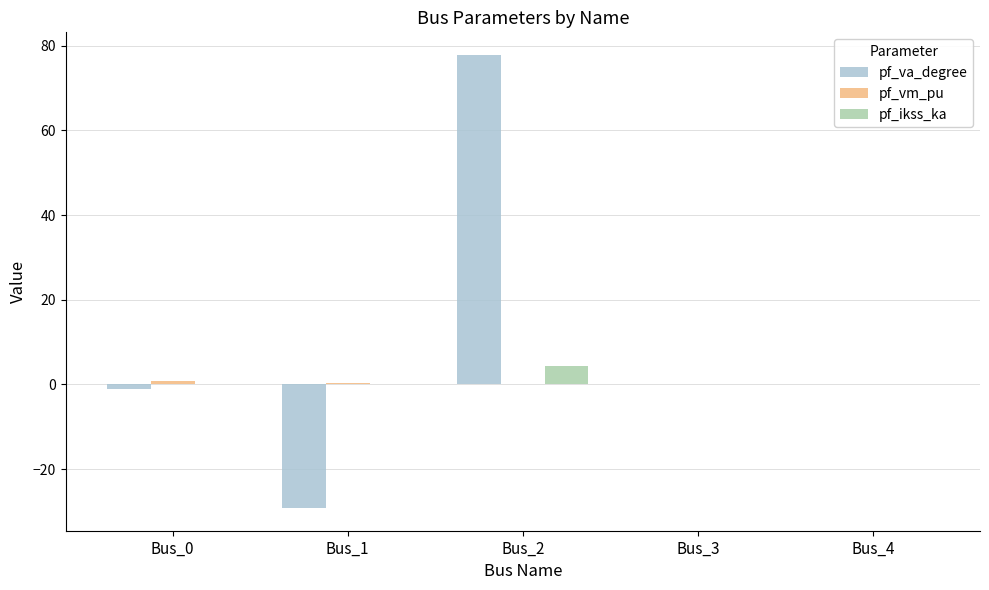

Is the value of pf_va_degree at Bus_1 greater than the value of pf_ikss_ka at Bus_3?

No